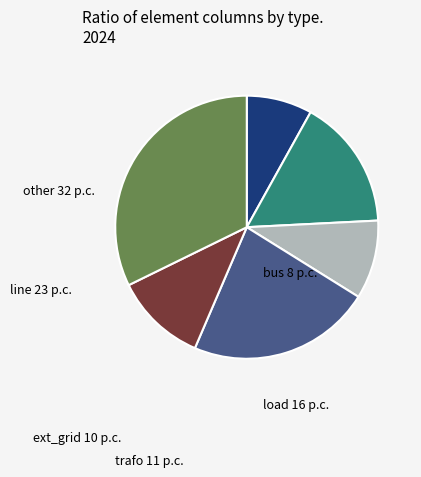

Combined, do load and ext_grid account for over 50%?

No